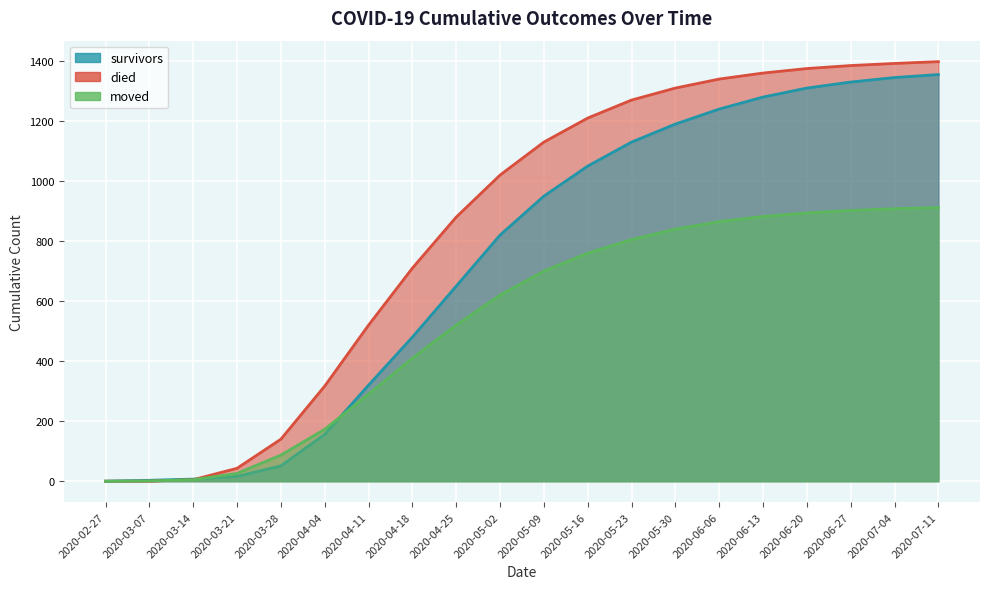

Which series has the widest spread of values?

died